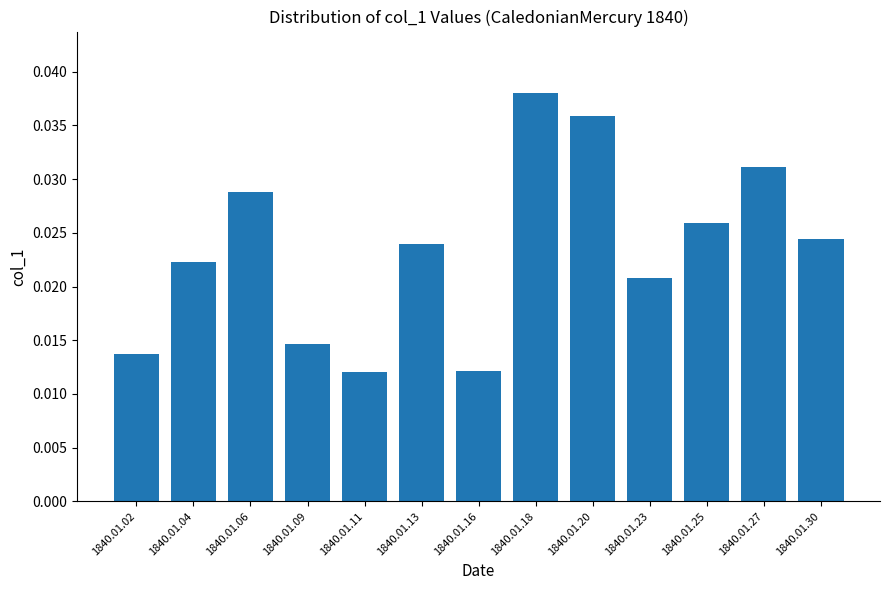

Count the values in the range 0 to 1.

13